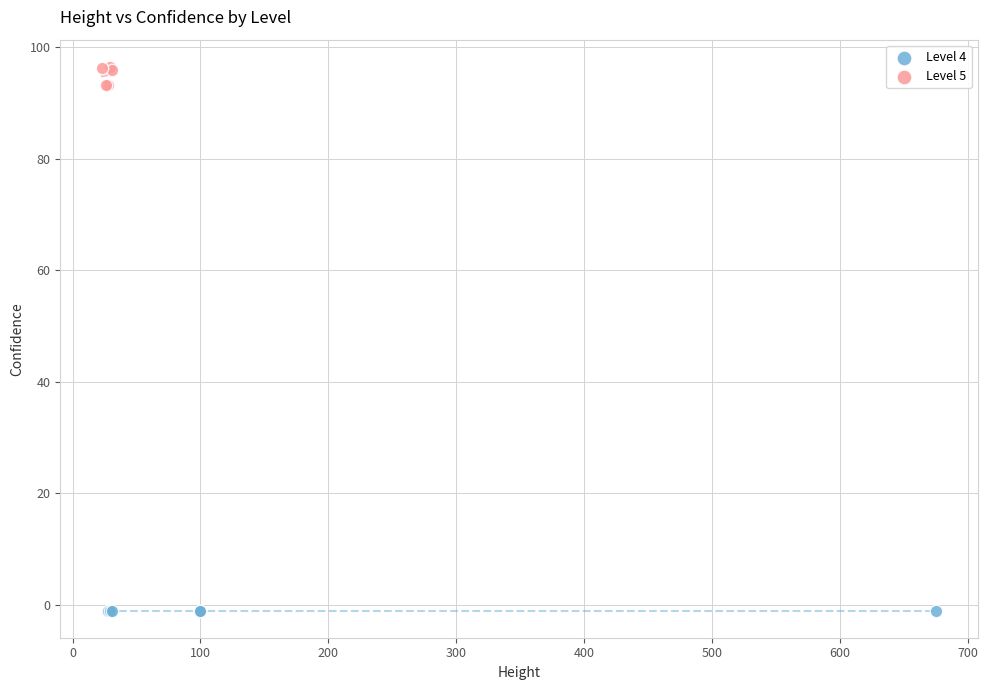

Which series contains the highest Y value?

Level 5